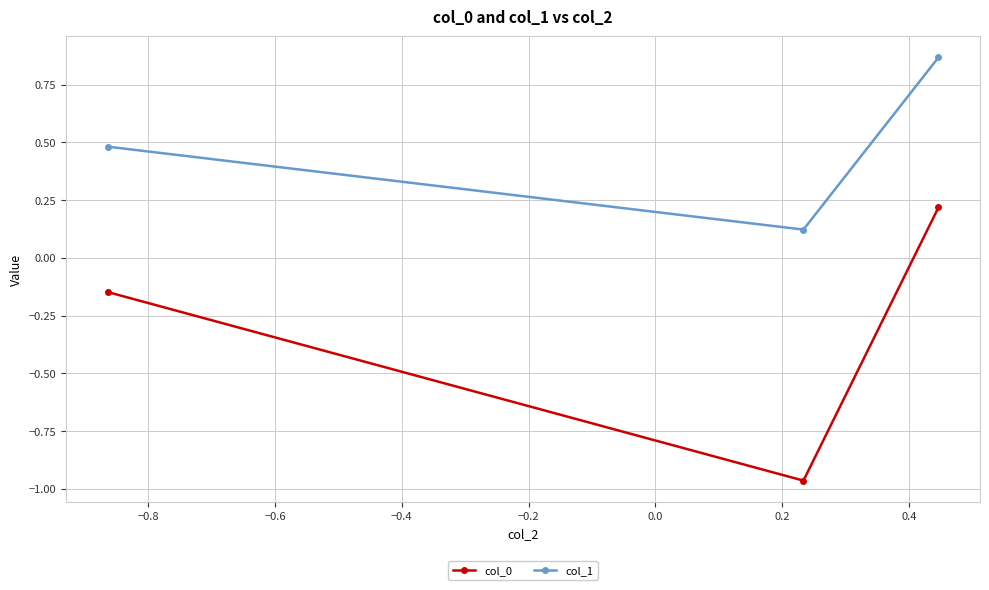

What is the difference between the second highest and minimum values in the col_1 series?

0.4